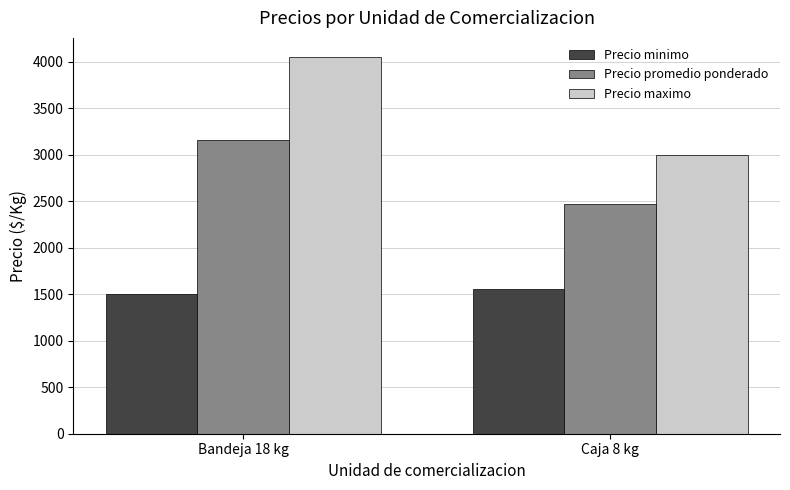

Are the bars grouped side by side (vs. stacked)?

Yes